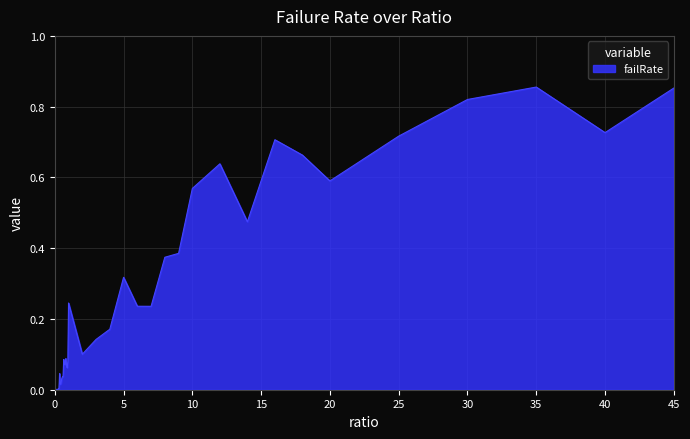

How many interior local valleys (lower than both neighbors) does the data have?

11